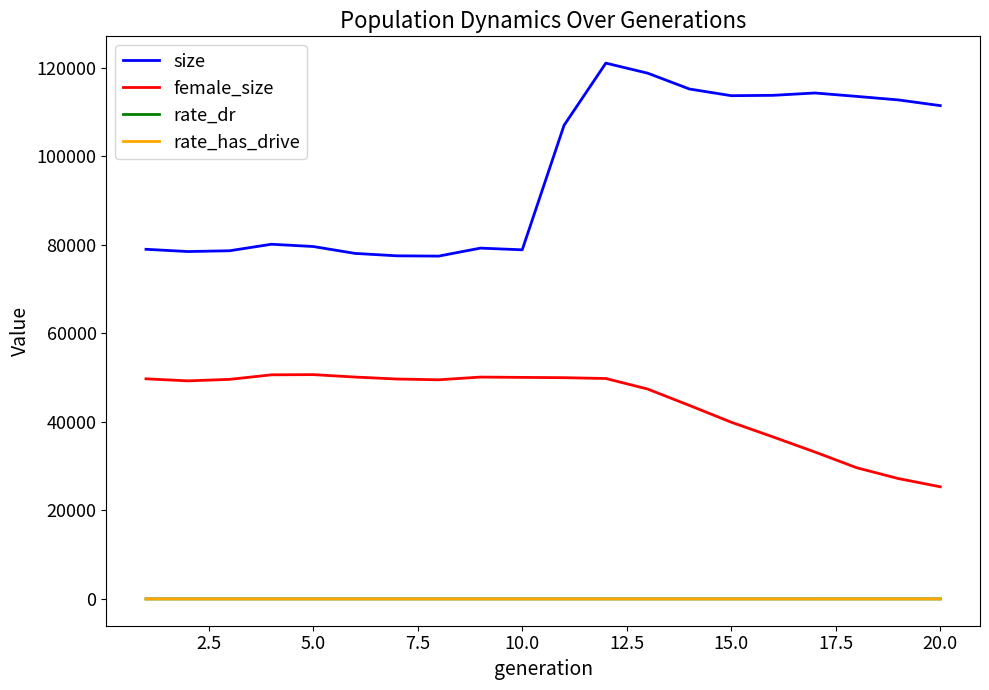

True or false: size and rate_dr cross at least once.

False